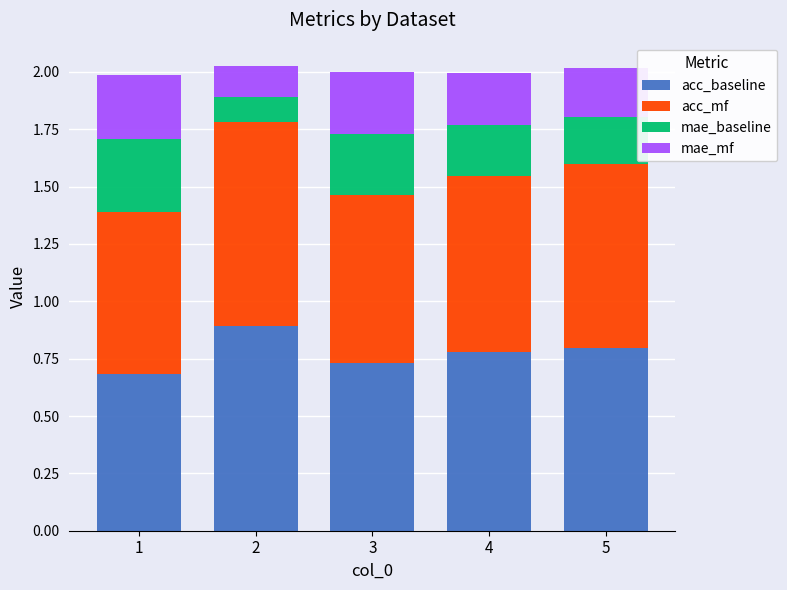

True or false: acc_baseline has a value of 0.8 at 4.

True